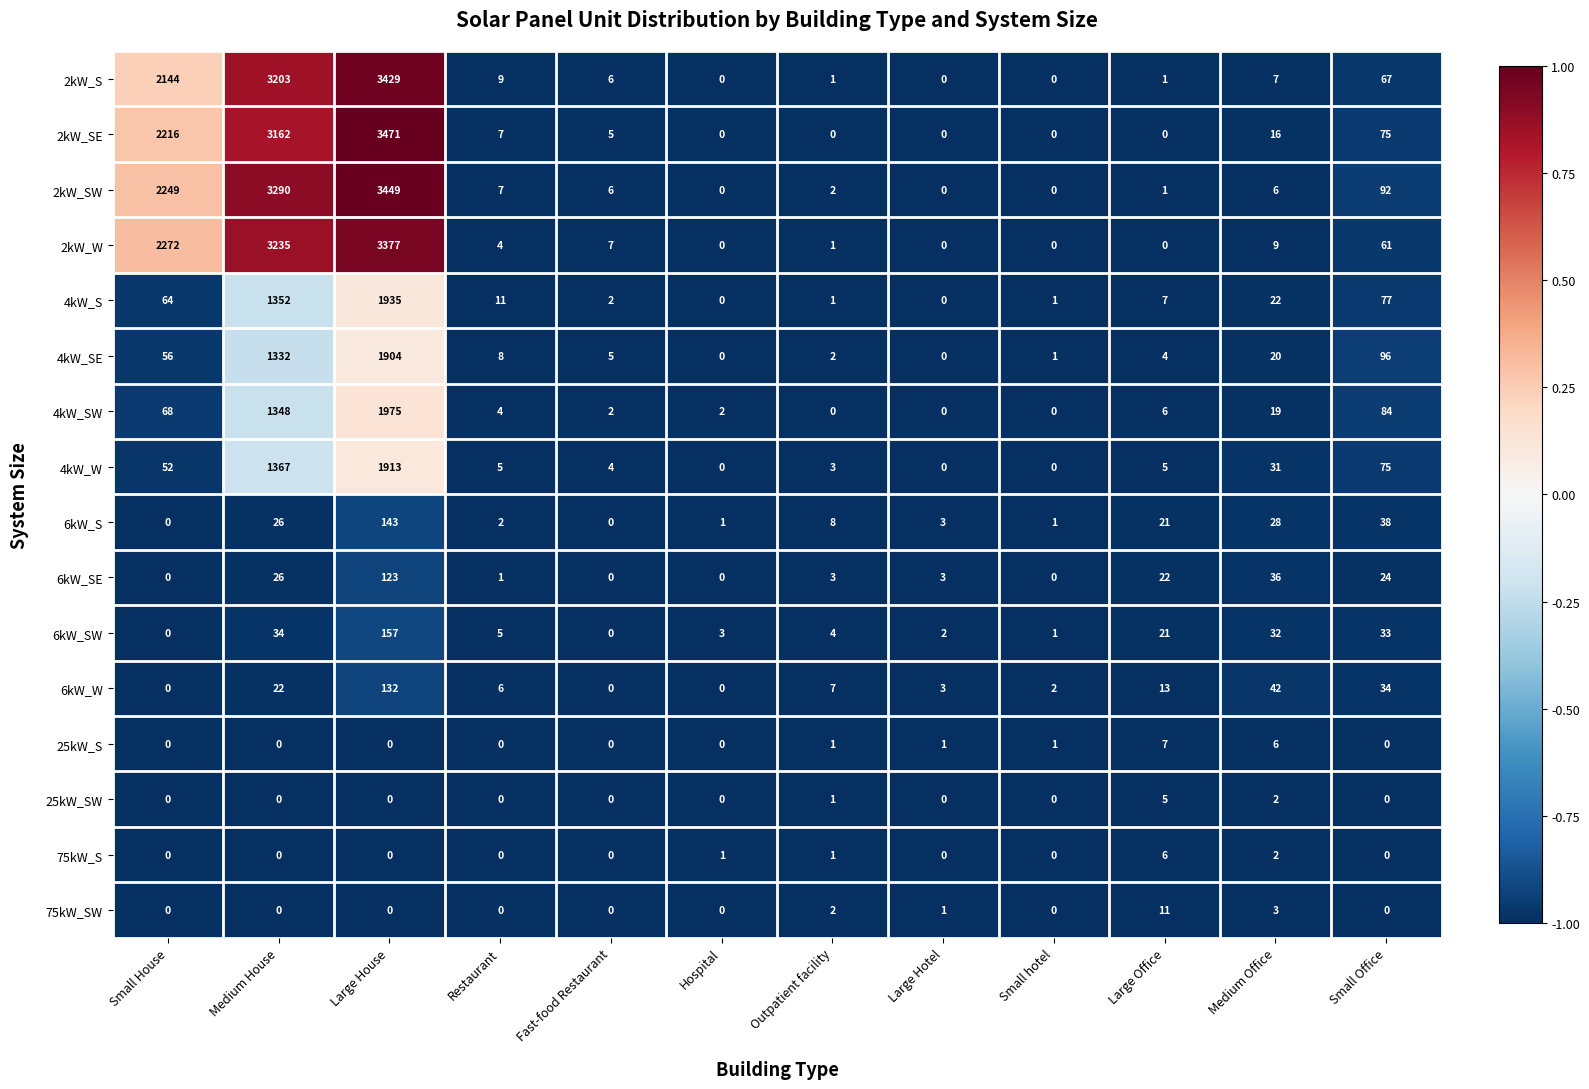

The value of 25kW_S at Small House is 0. True or false?

True